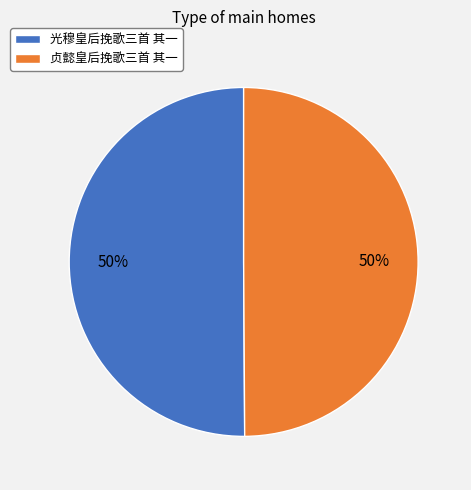

To the nearest percent, what percentage of the pie is 贞懿皇后挽歌三首 其一?

50%